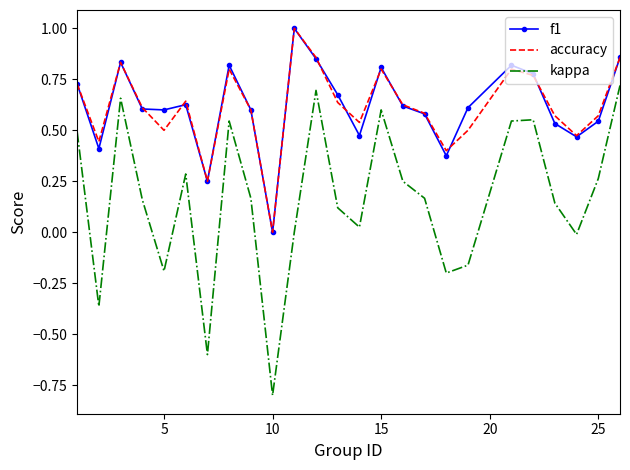

True or false: f1 and kappa cross at least once.

False